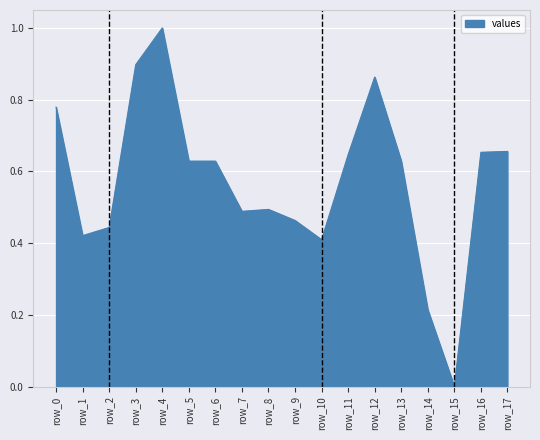

At which label is the value closest to 0?

row_15